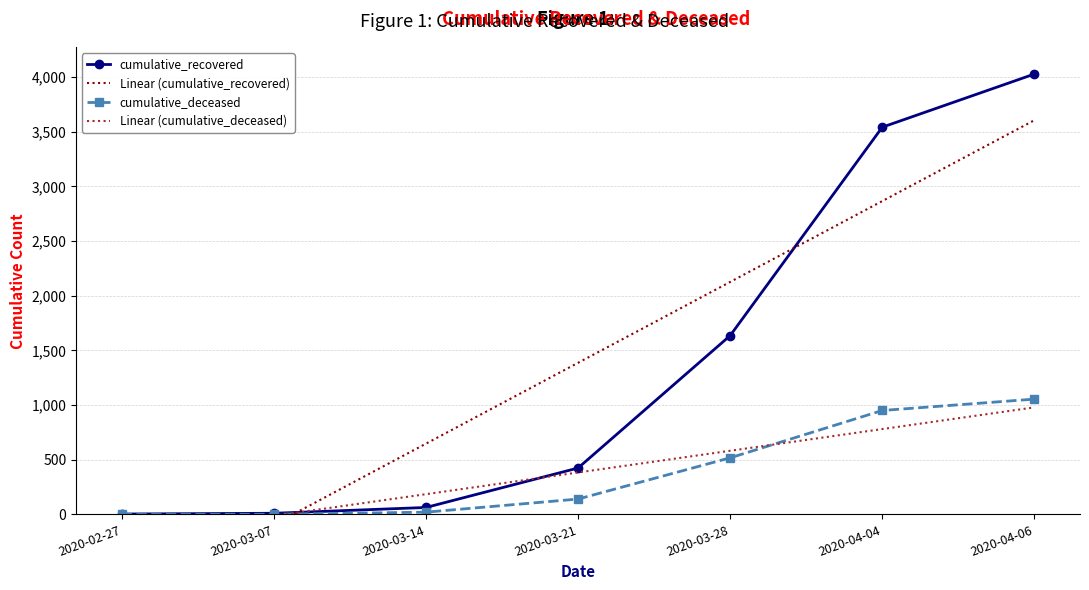

What is the sum of the Linear (cumulative_recovered) values at 2020-03-14 and 2020-03-21?

2032.8